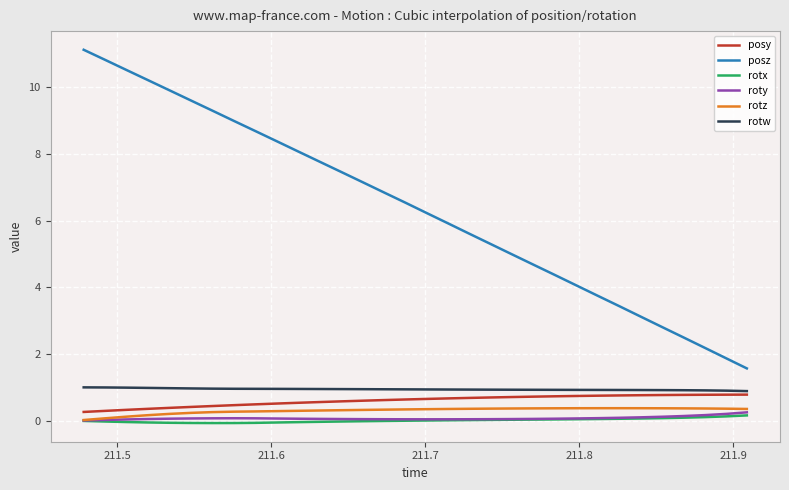

Which series has the largest total across all categories?

posz